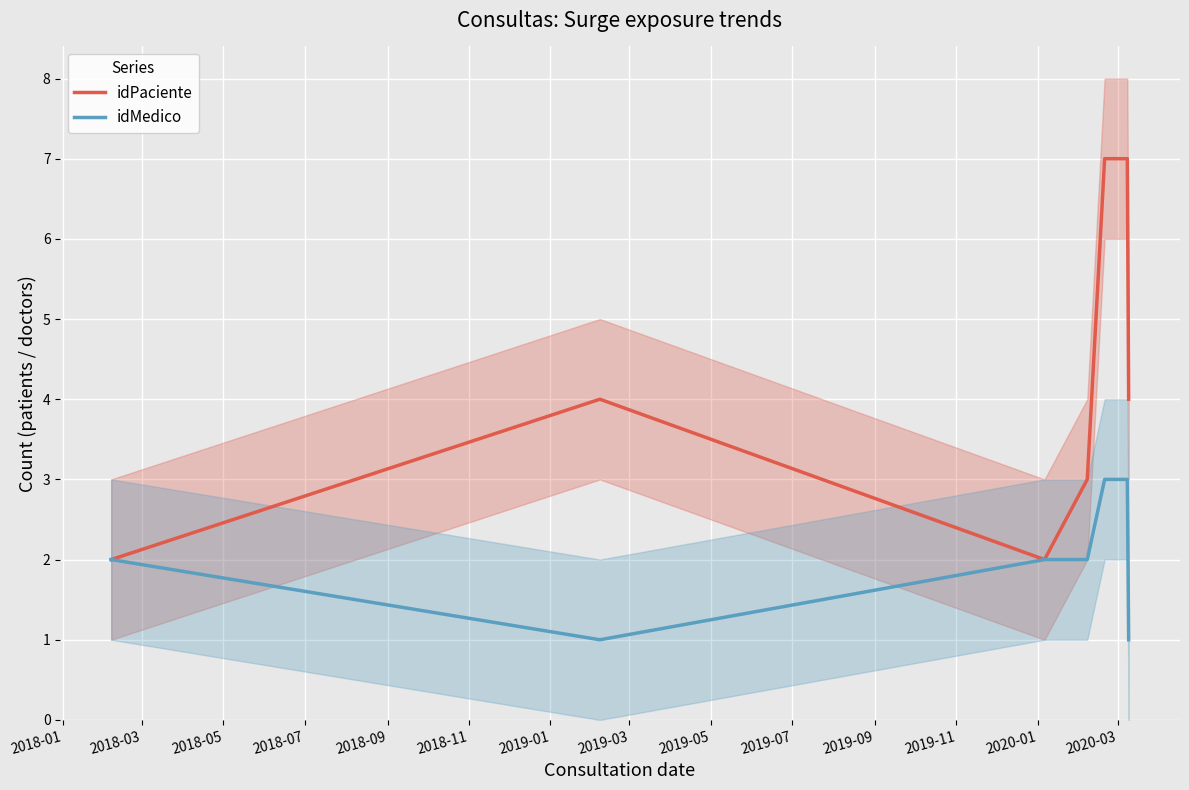

How many values in the idPaciente series exceed 4?

2